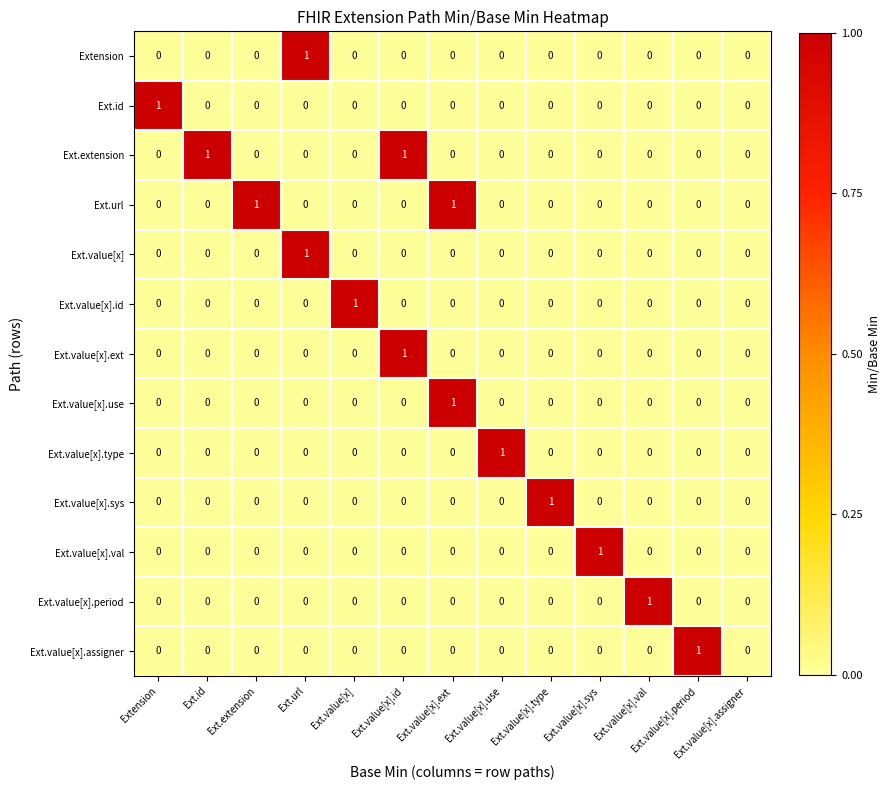

Is the value of Ext.value[x].period at Ext.extension greater than the value of Ext.value[x].ext at Ext.value[x].id?

No